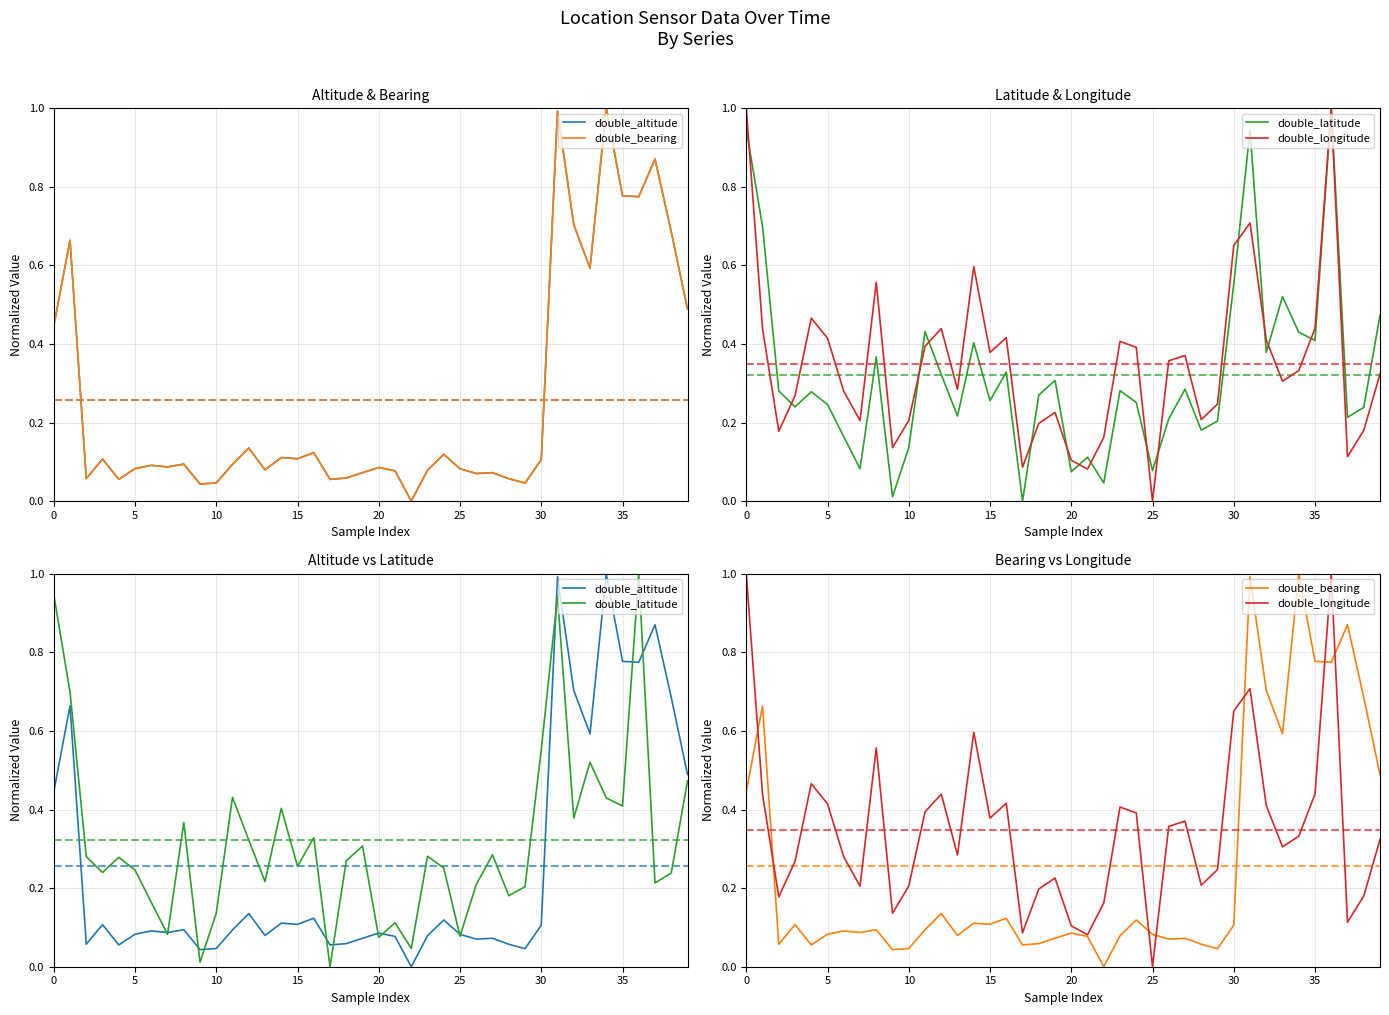

What are all the series names shown in the legend?

double_altitude, double_bearing, double_latitude, double_longitude